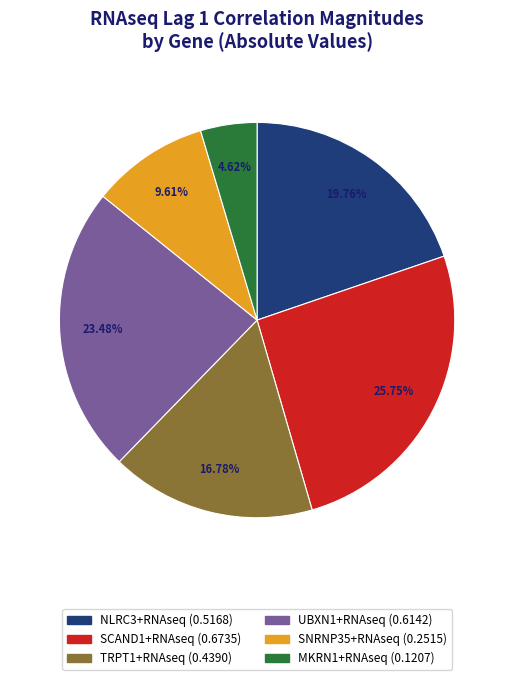

True or false: NLRC3+RNAseq accounts for 7% of the total.

False